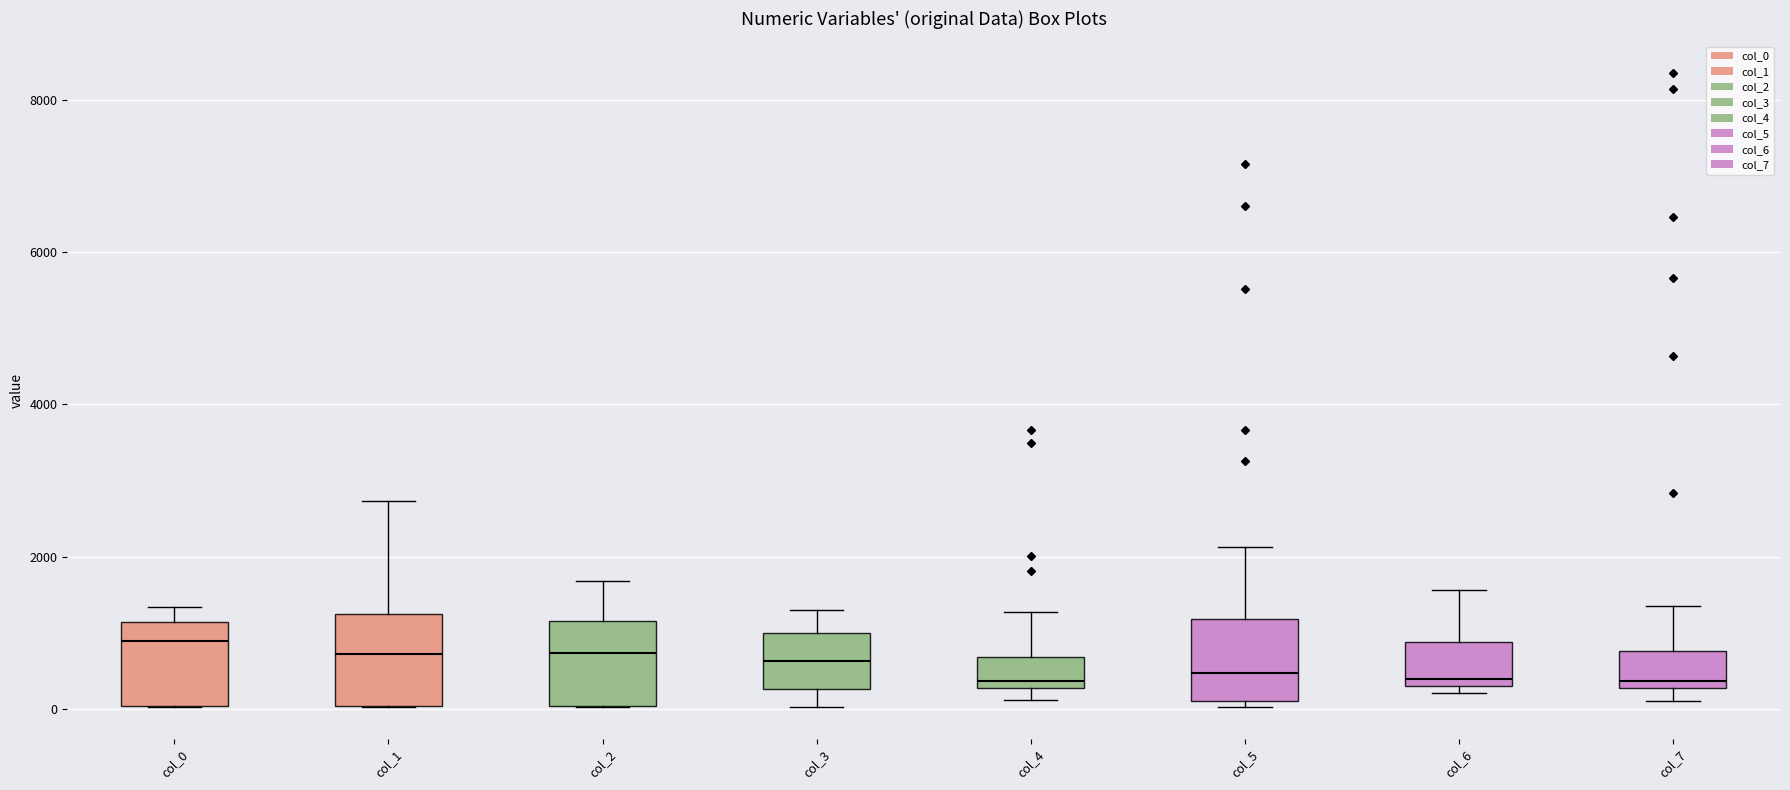

Where is the upper edge of the box for col_0 on the y-axis? The values are not printed on the chart, so give them approximately, as read against the axis.

1200